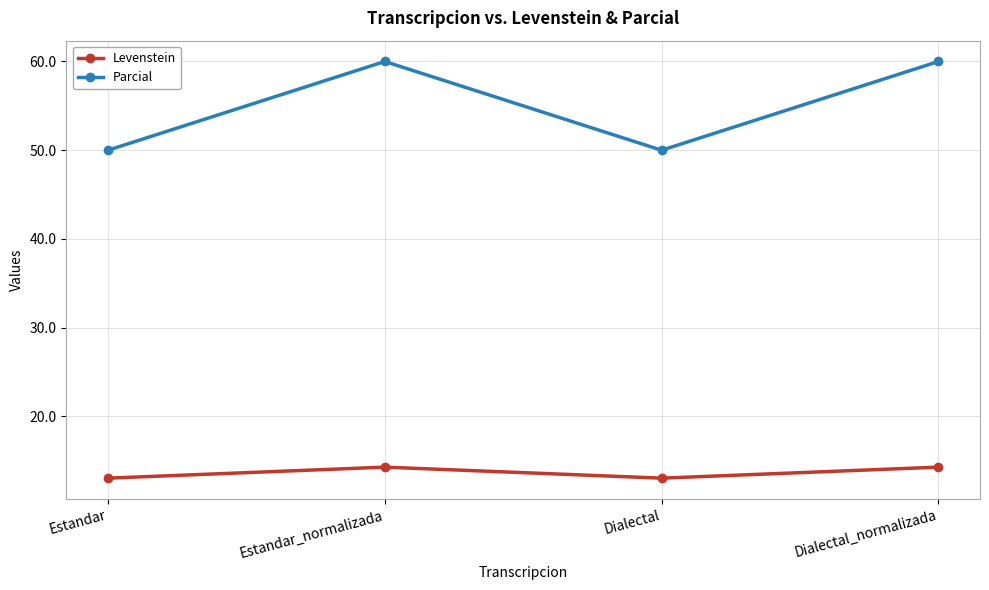

True or false: Levenstein has more than 2 interior local peaks.

False